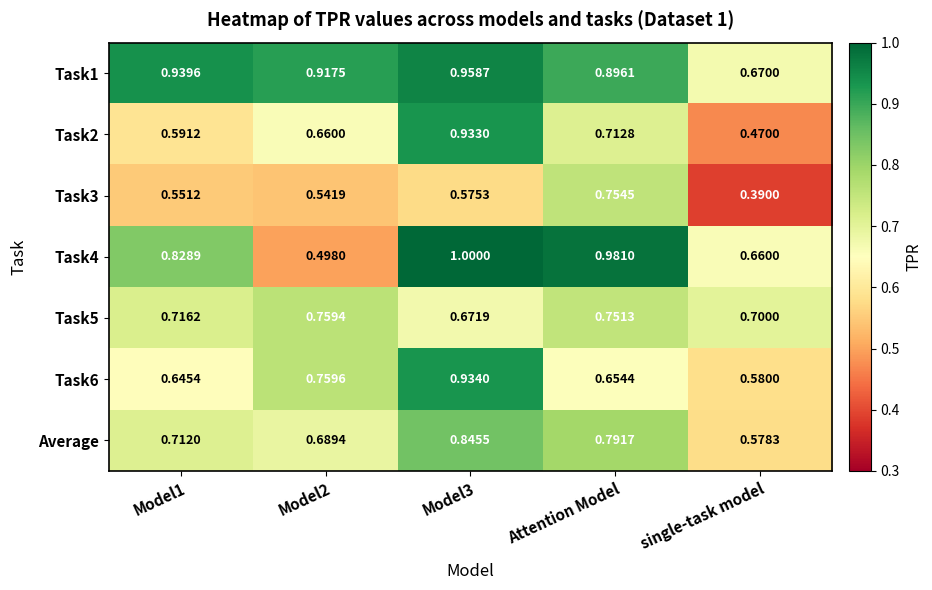

Is the value of Task2 at Model2 greater than the value of Task1 at Model3?

No